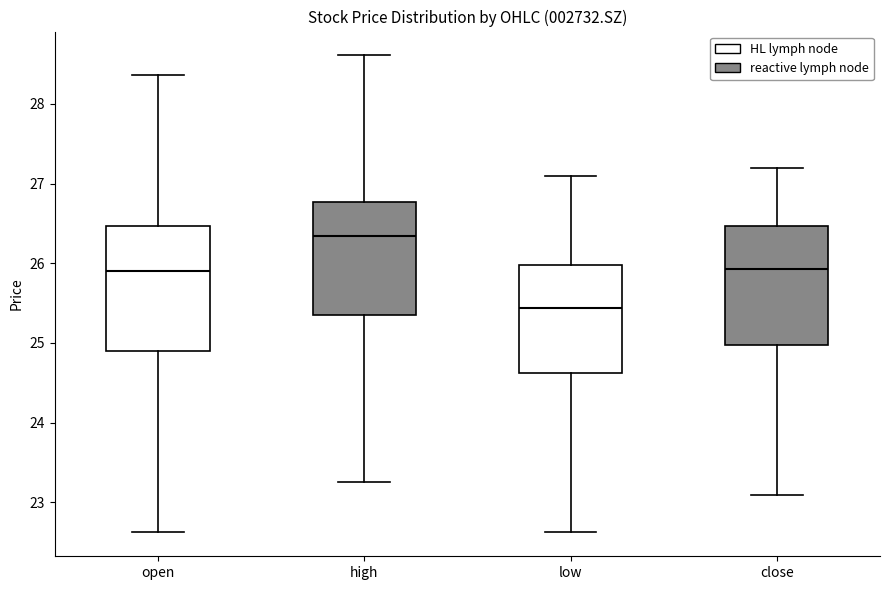

Reading left to right, read every box against the y-axis: the position of its median line, the range the box covers, and the ends of its whiskers. The values are not printed on the chart, so give them approximately, as read against the axis.

open: median 25.9, box 24.9 to 26.5, whiskers 22.6 to 28.4
high: median 26.3, box 25.4 to 26.8, whiskers 23.3 to 28.6
low: median 25.4, box 24.6 to 26.0, whiskers 22.6 to 27.1
close: median 25.9, box 25.0 to 26.5, whiskers 23.1 to 27.2